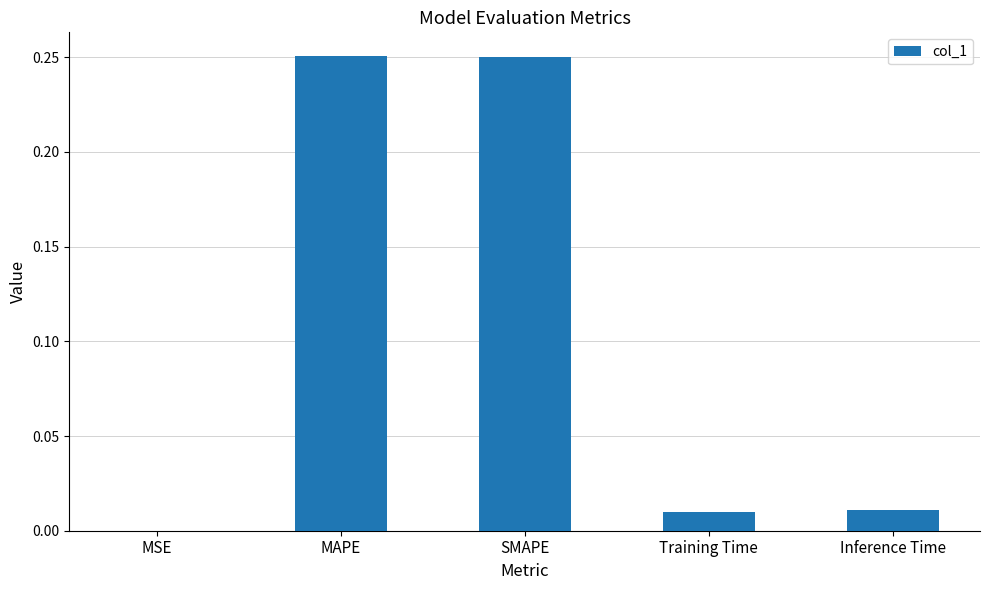

What is the average value?

0.1